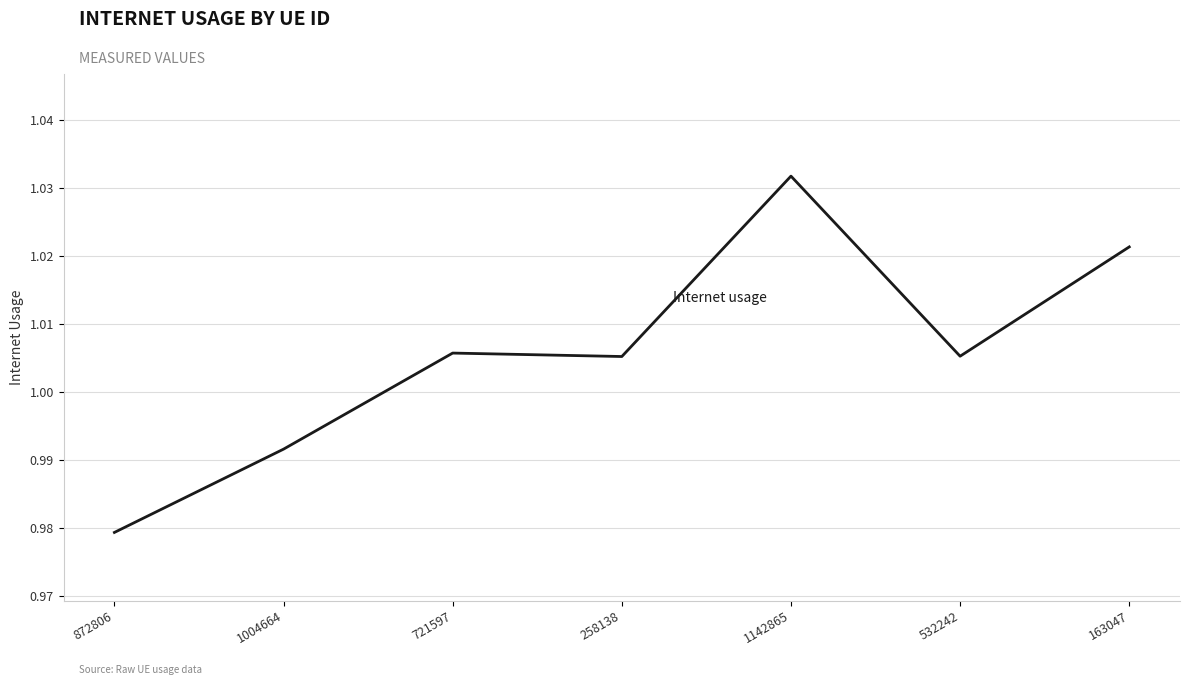

What is the sum of the values at 258138 and 163047?

2.0